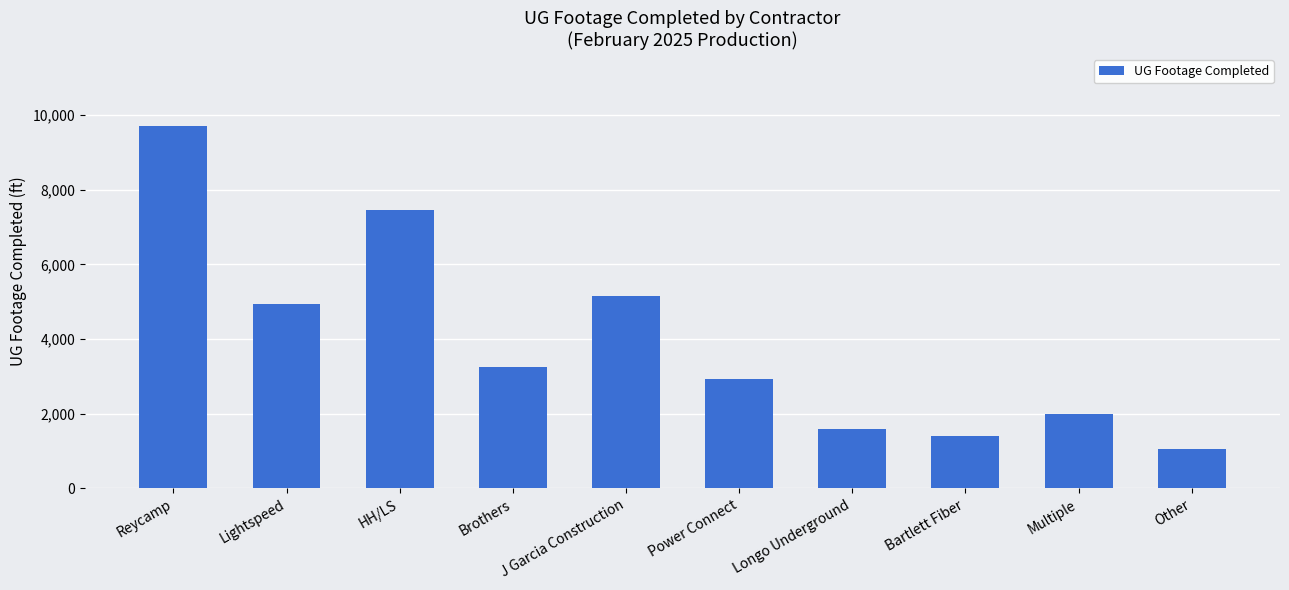

The chart shows a value of 1400 at Bartlett Fiber. True or false?

True